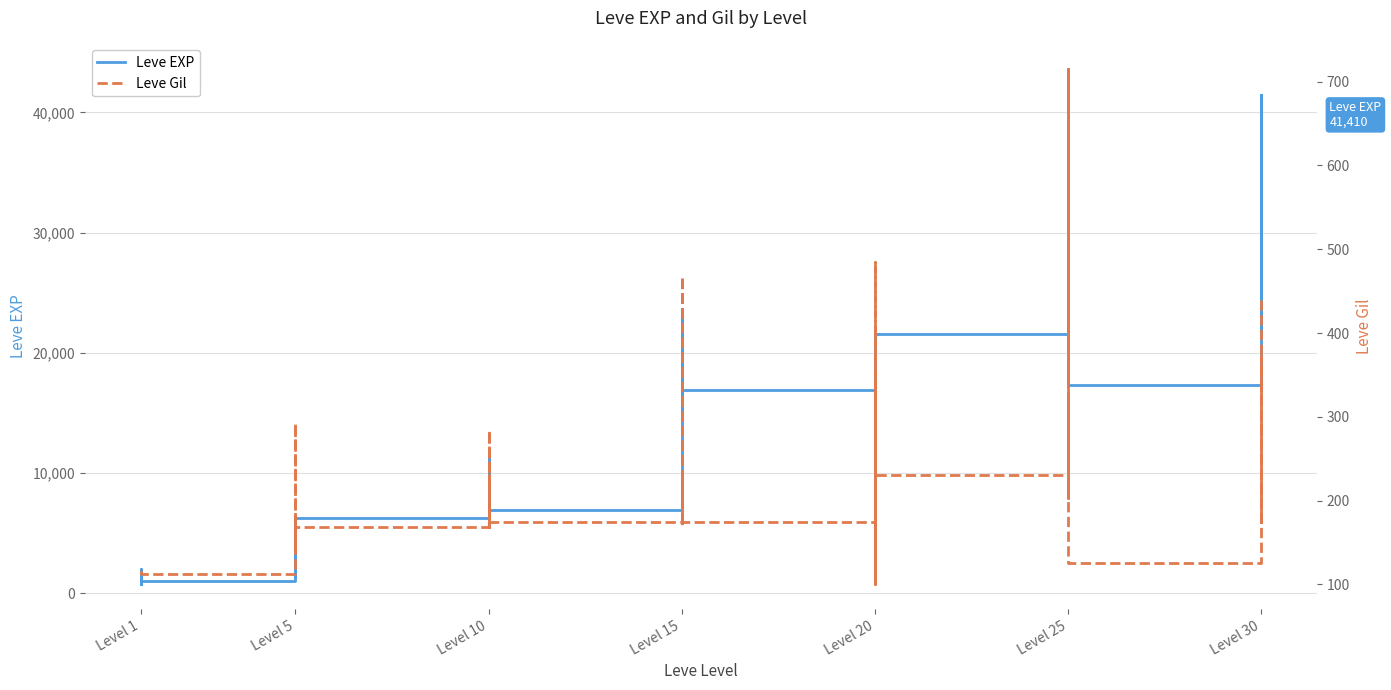

True or false: Leve EXP has a value of 6880 at Level 10.

True